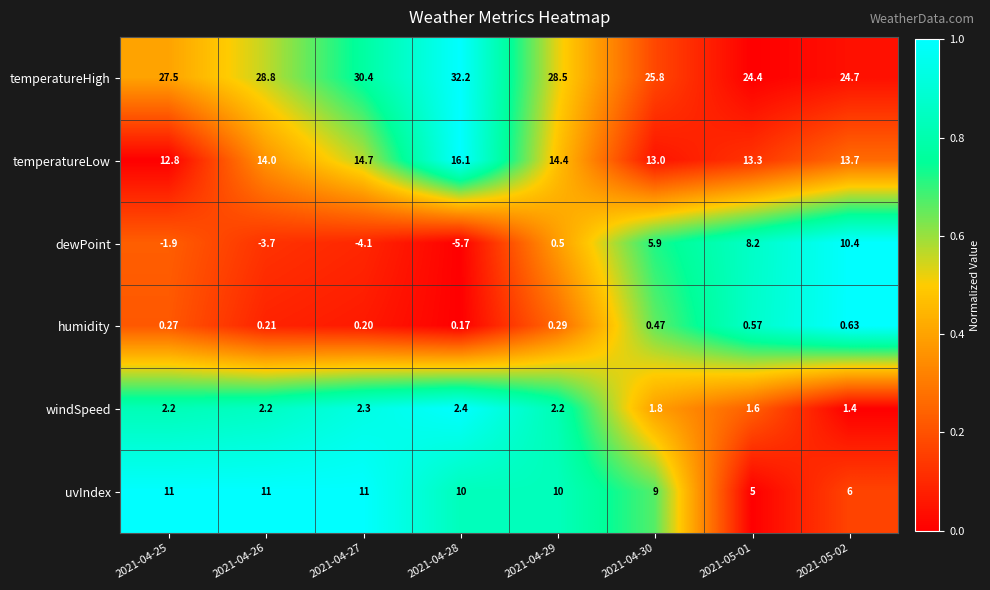

Which series has the widest spread of values?

dewPoint